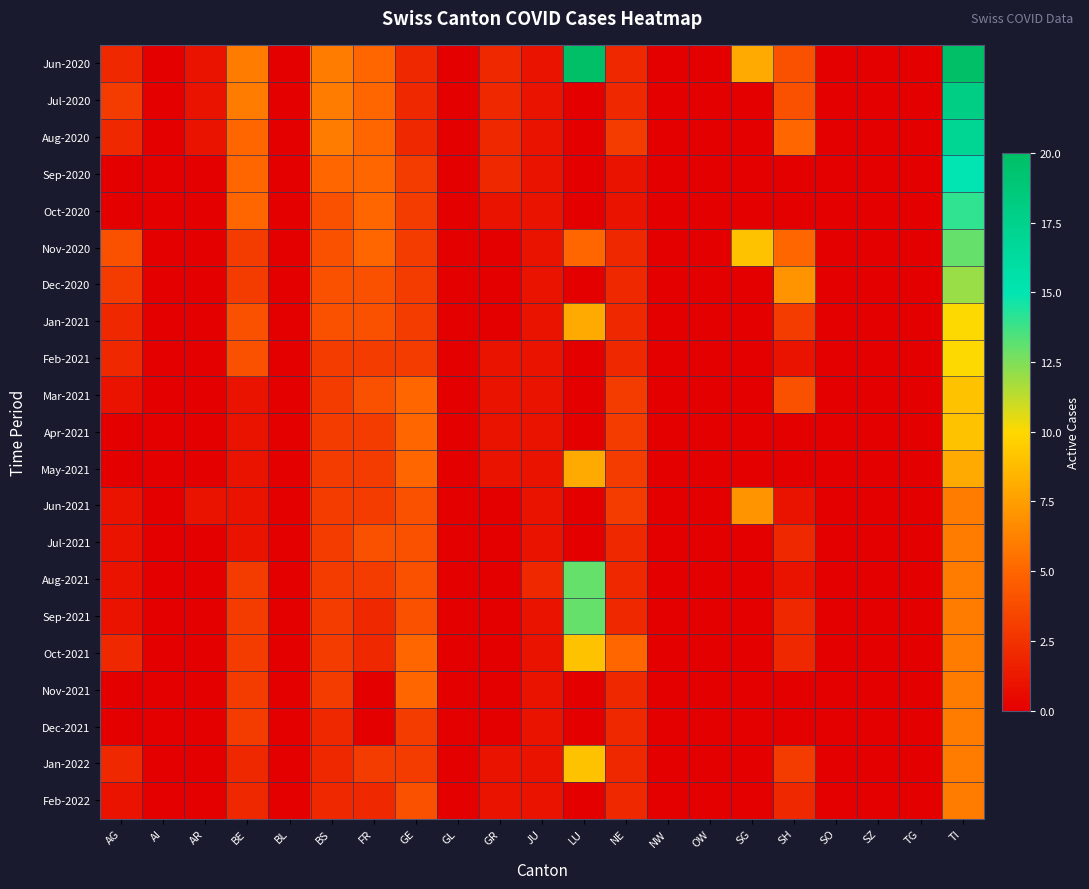

Which series has the largest range (max minus min)?

Jun-2020